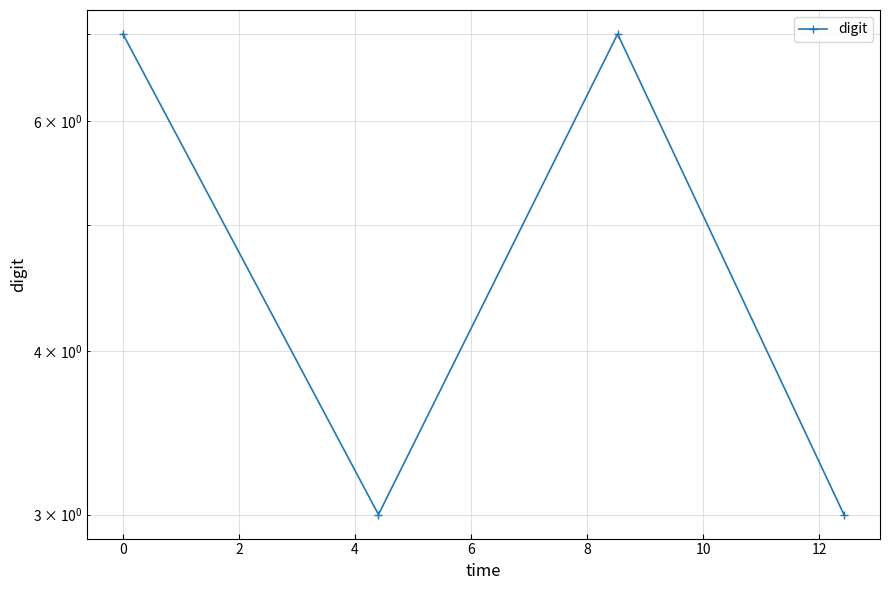

What is the maximum value shown in the chart?

7